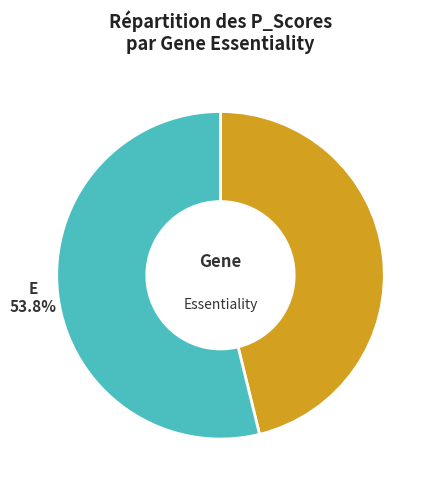

Is there any slice that represents more than half of the pie?

Yes